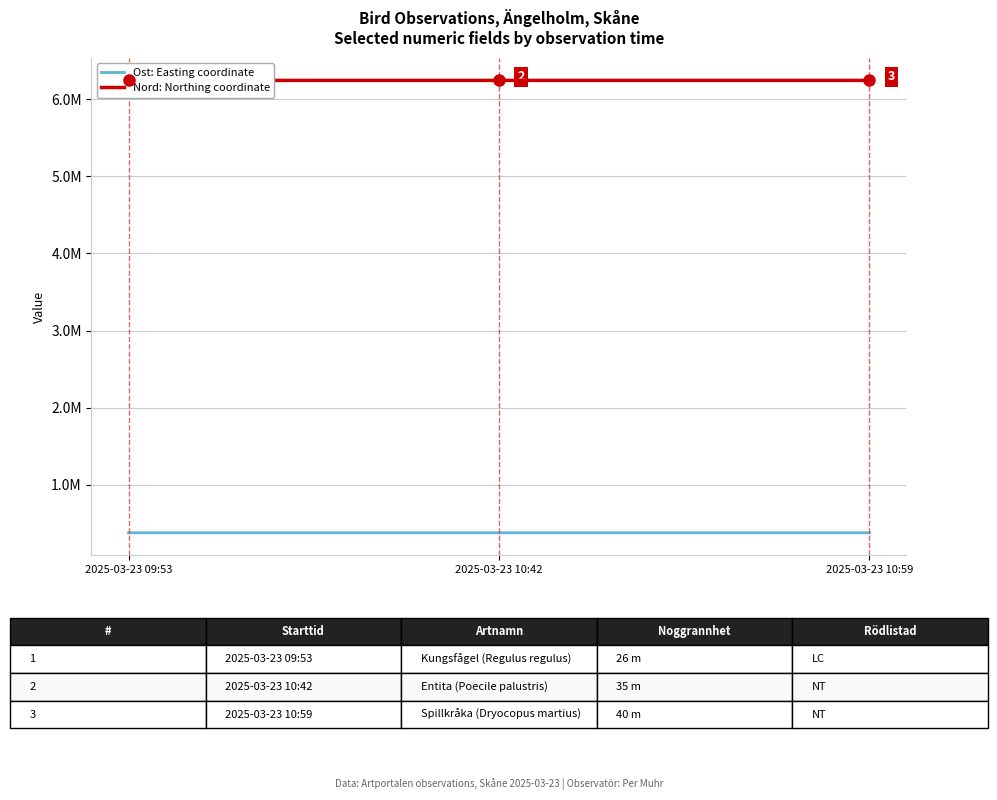

At which label does Ost: Easting coordinate first exceed 376573?

2025-03-23 09:53